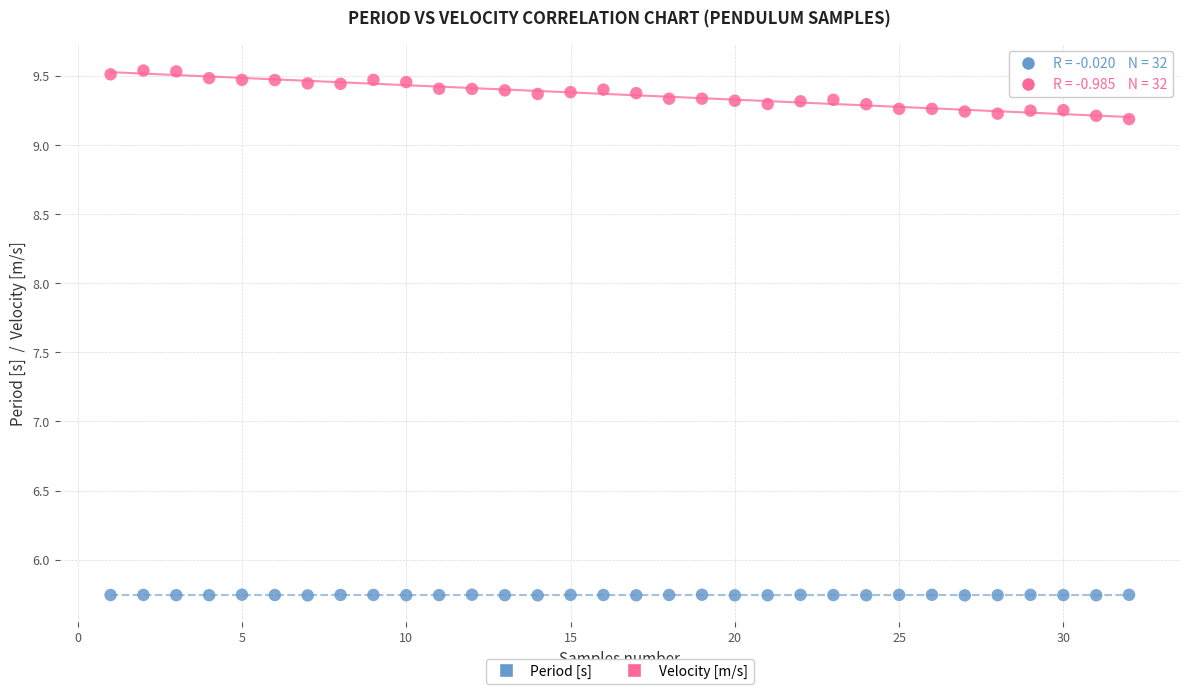

Which series has the largest Y range (max minus min)?

Velocity [m/s]